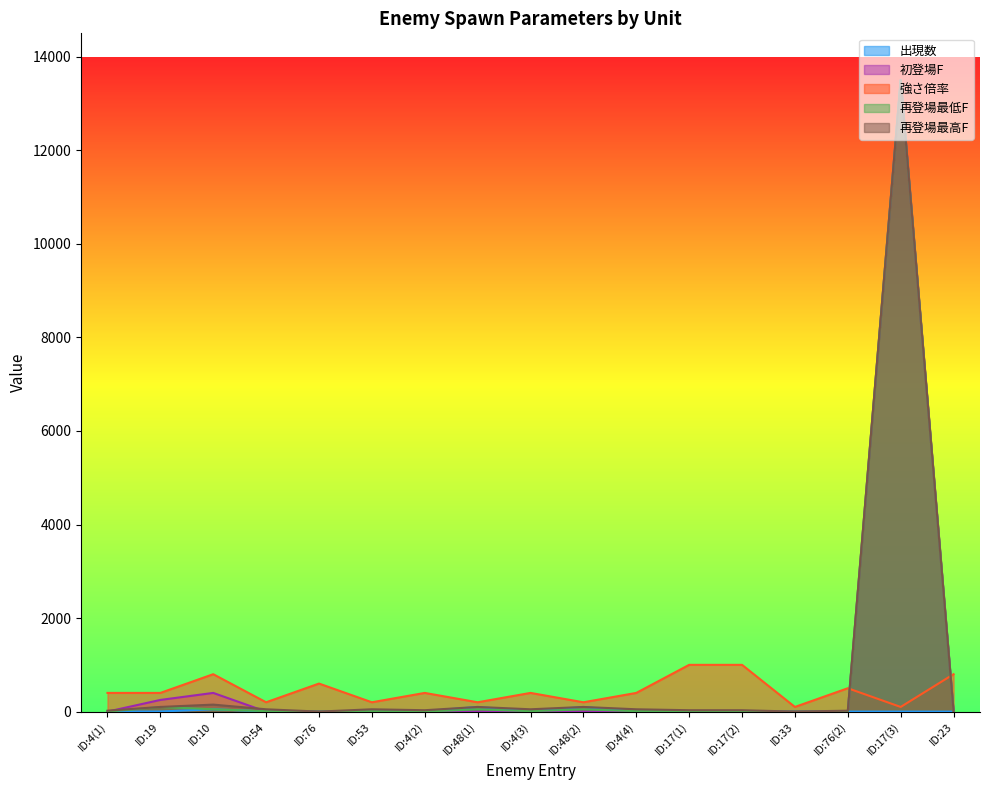

Where is 強さ倍率 nearest to the value 550?

ID:76